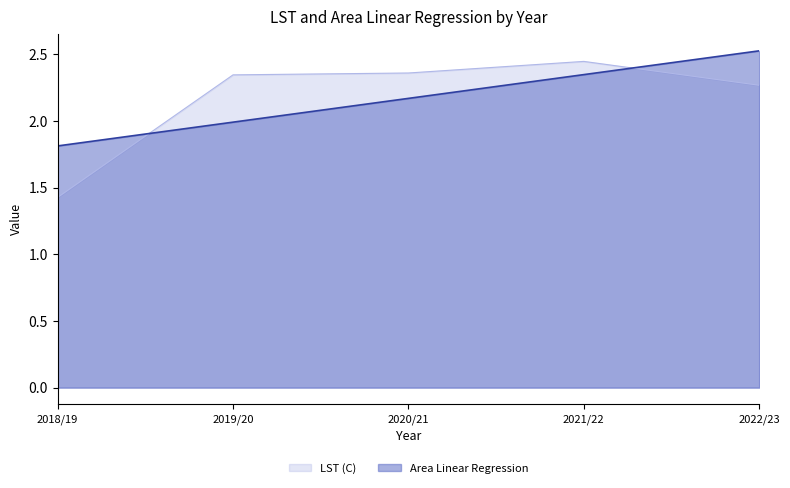

How many distinct data groups are displayed?

2